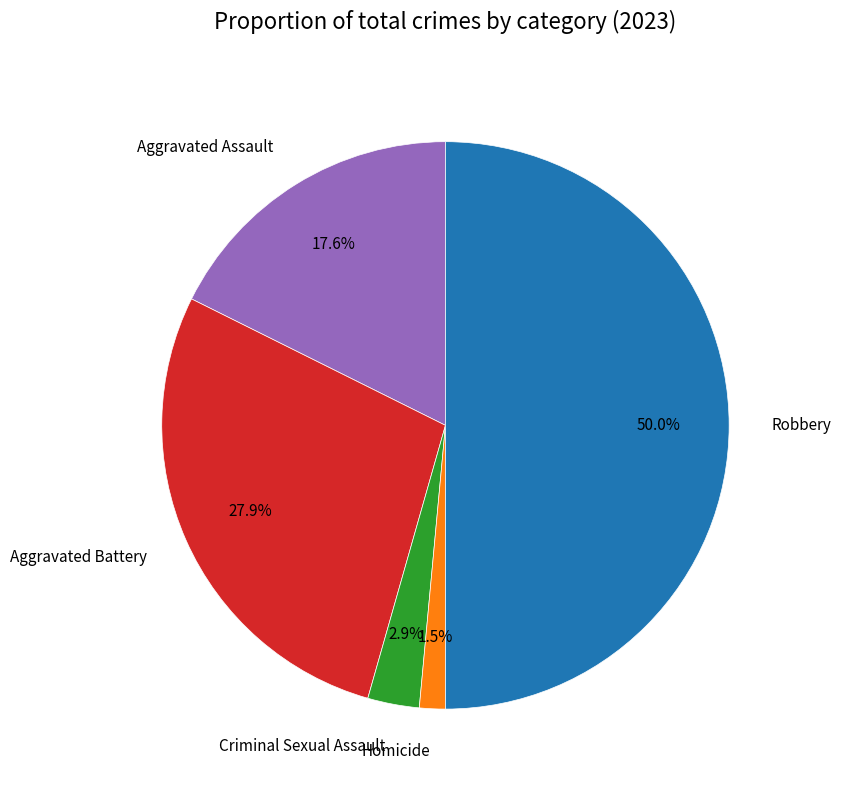

Which category has the biggest portion of the pie?

Robbery